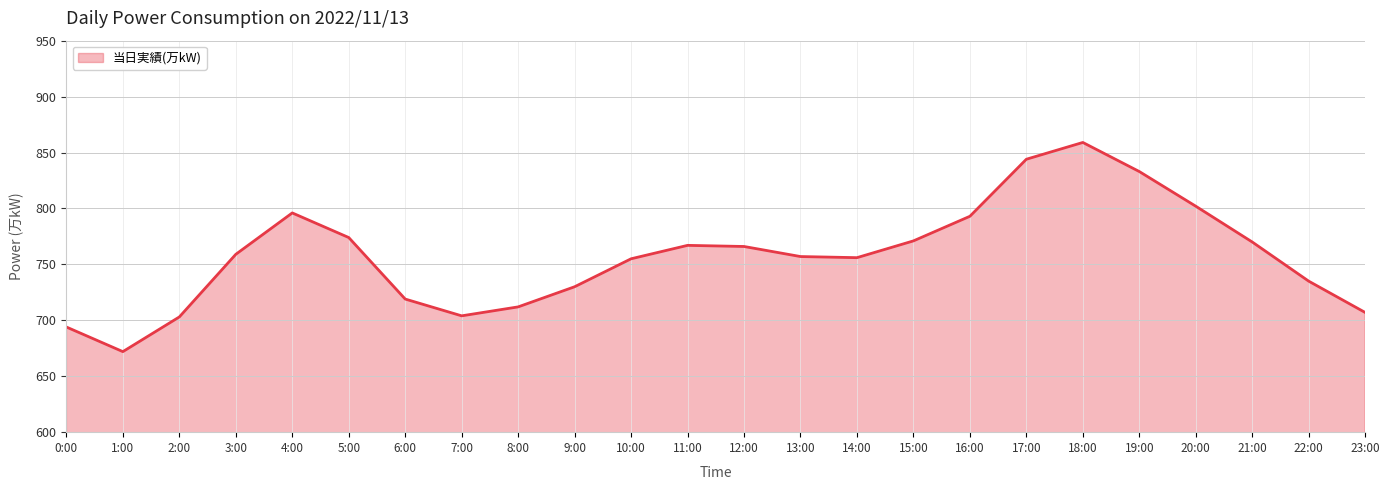

Count the number of data series in this chart.

1